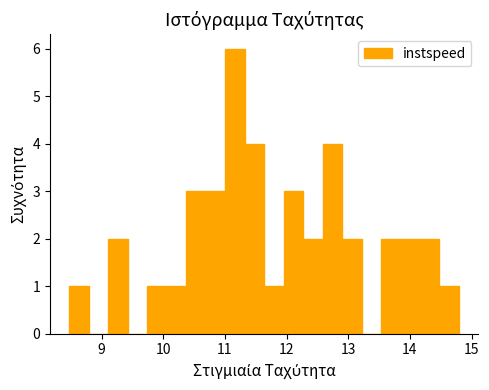

Around what value on the x-axis is the tallest bar? Give the approximate position of its centre, as read against the axis.

11.2